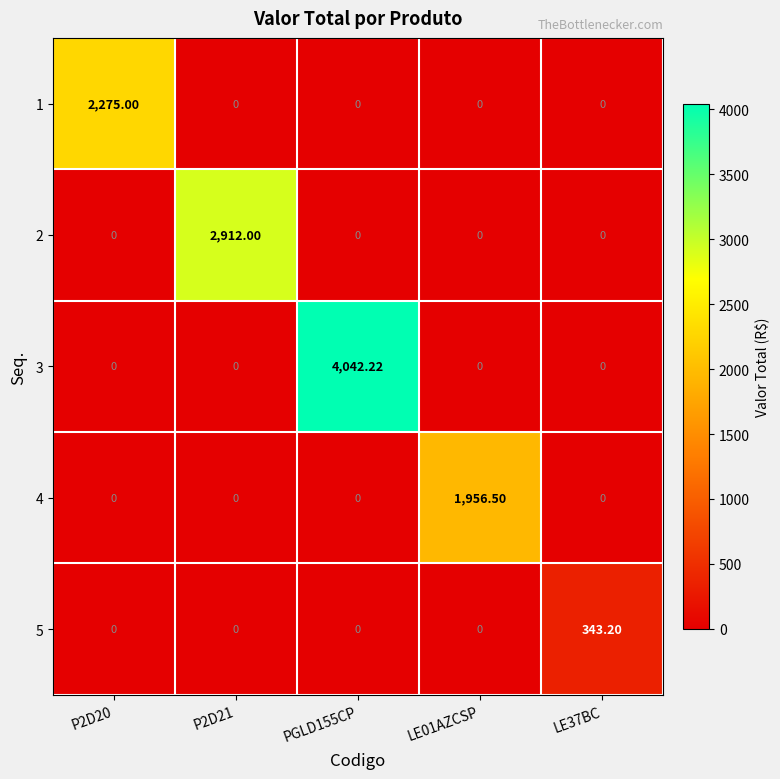

Which series has the widest spread of values?

3